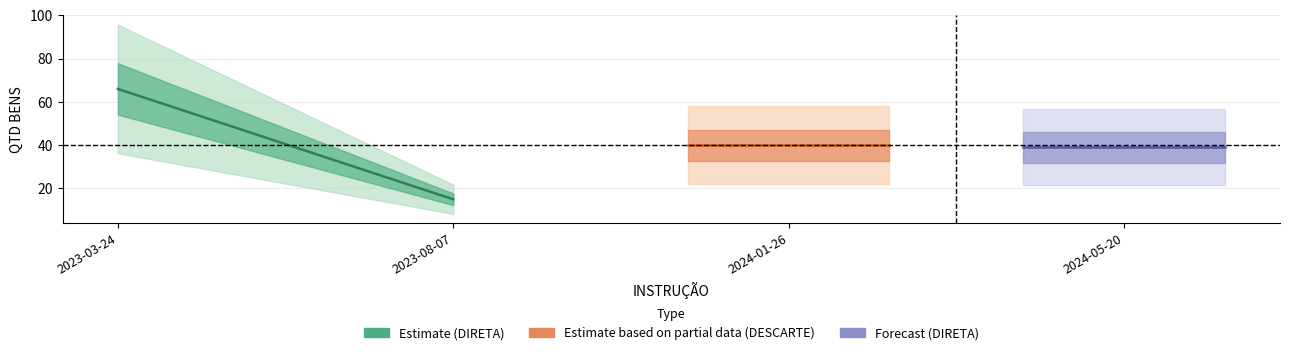

How many lines are shown in the chart?

1